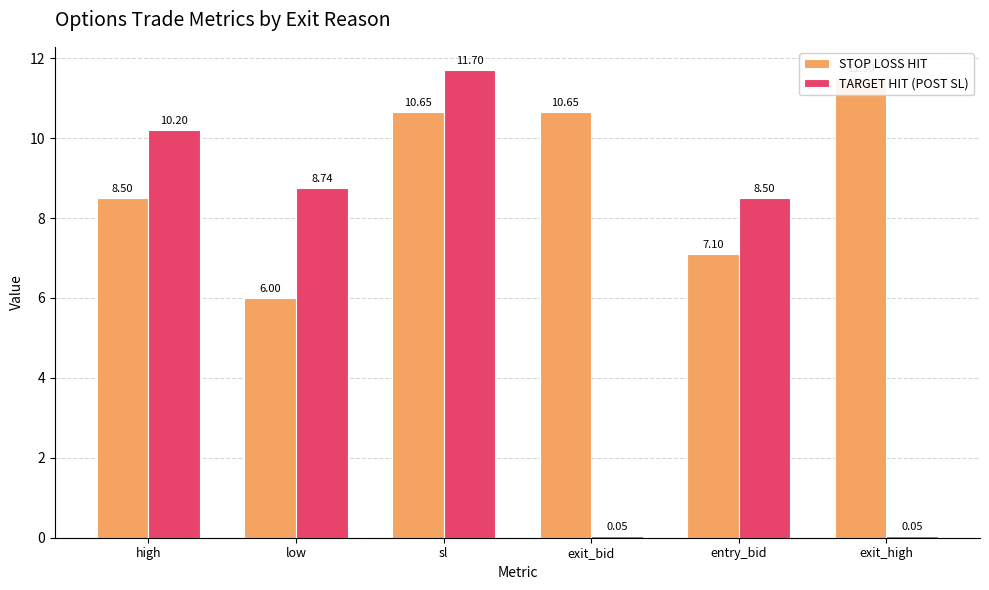

Which series changed the most between low and entry_bid?

STOP LOSS HIT